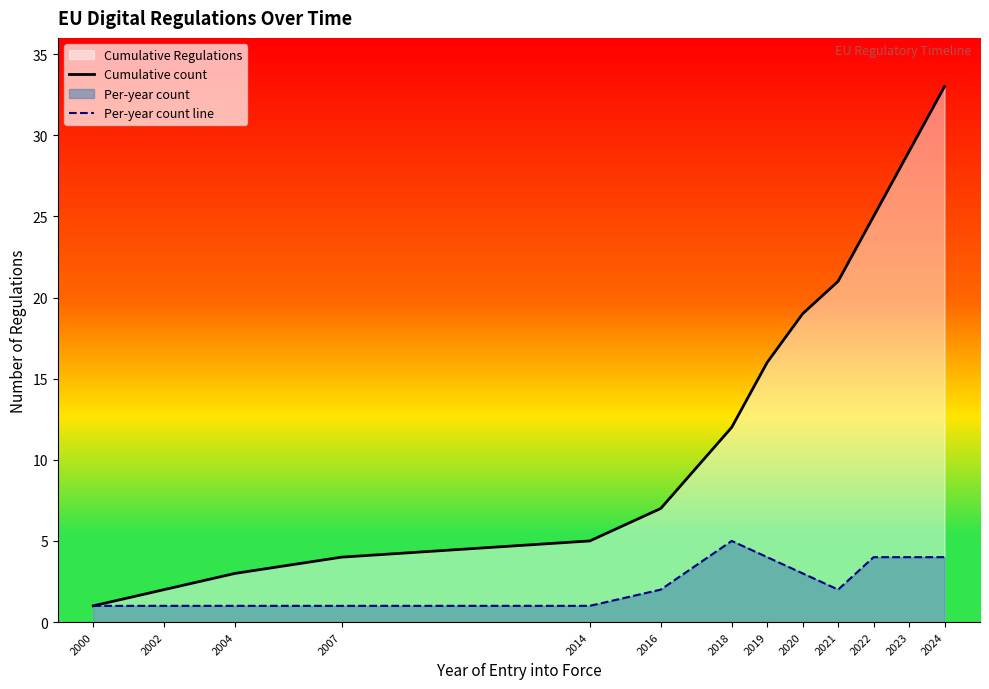

Reading left to right, extract all data points from this chart.

Cumulative count: 2000=1	2002=2	2004=3	2007=4	2014=5	2016=7	2018=12	2019=16	2020=19	2021=21	2022=25	2023=29	2024=33
Per-year count line: 2000=1	2002=1	2004=1	2007=1	2014=1	2016=2	2018=5	2019=4	2020=3	2021=2	2022=4	2023=4	2024=4